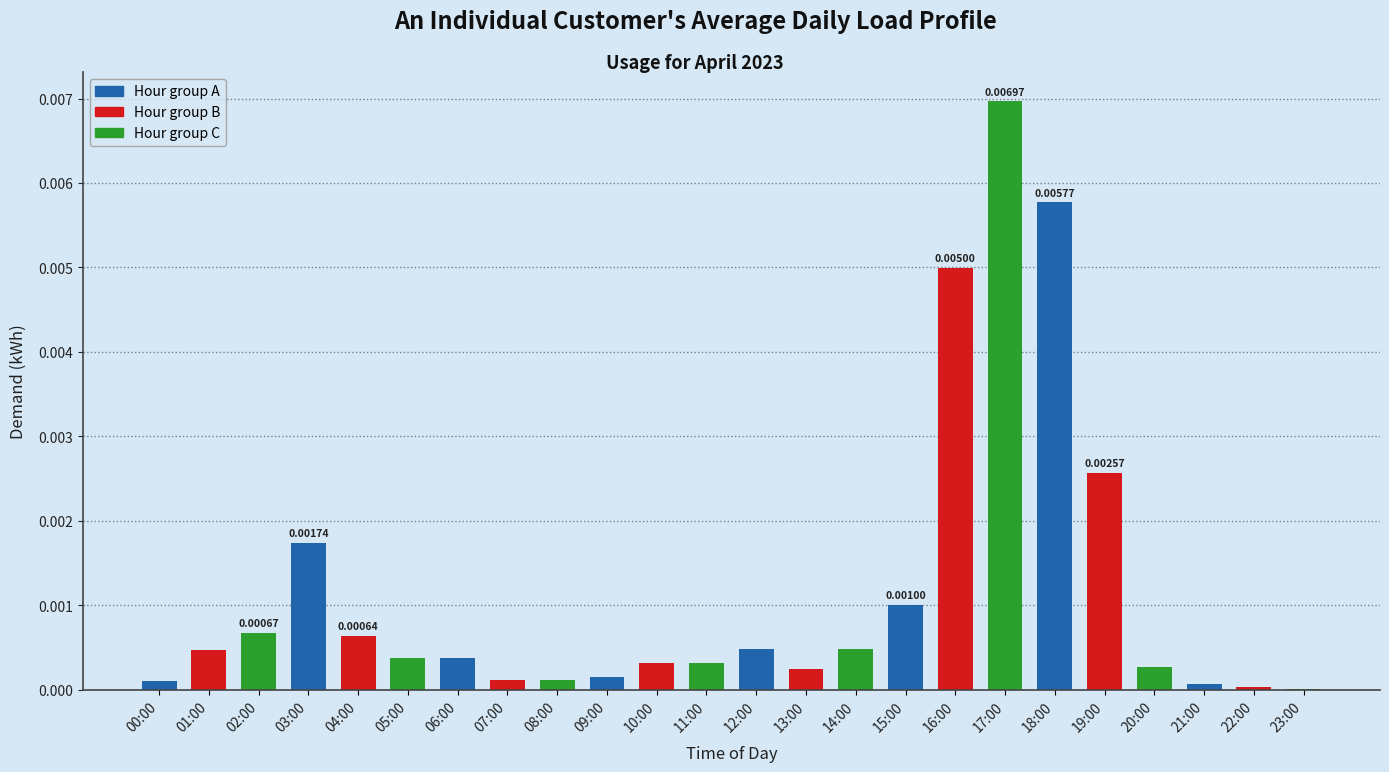

Count the number of categories in the chart.

24